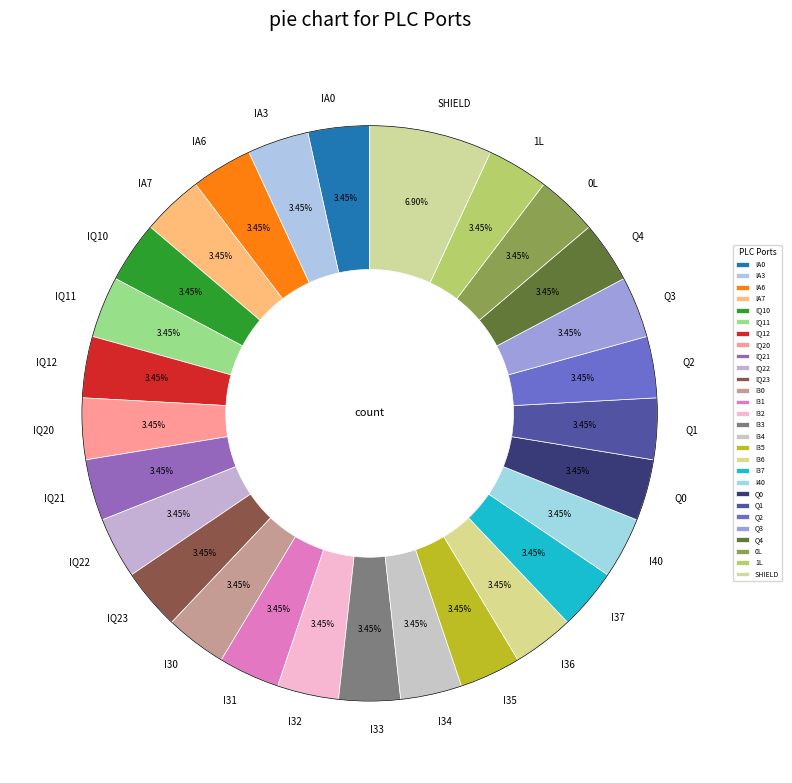

To the nearest percent, what portion does Q0 represent?

3%